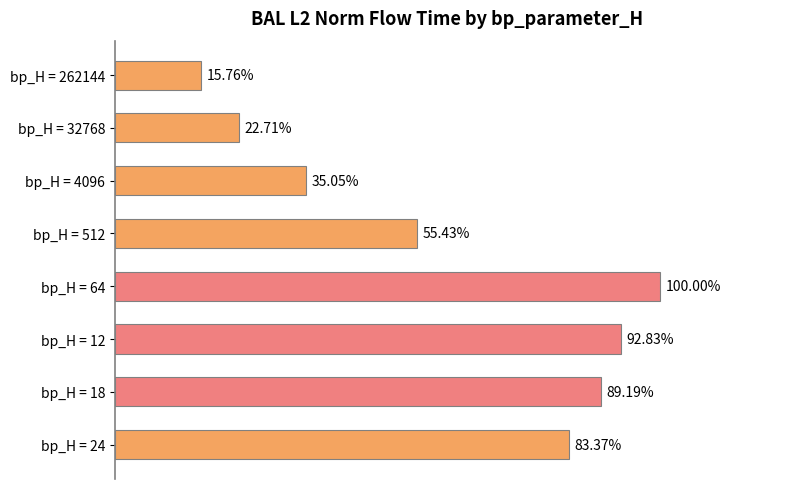

Are the bars horizontal?

Yes